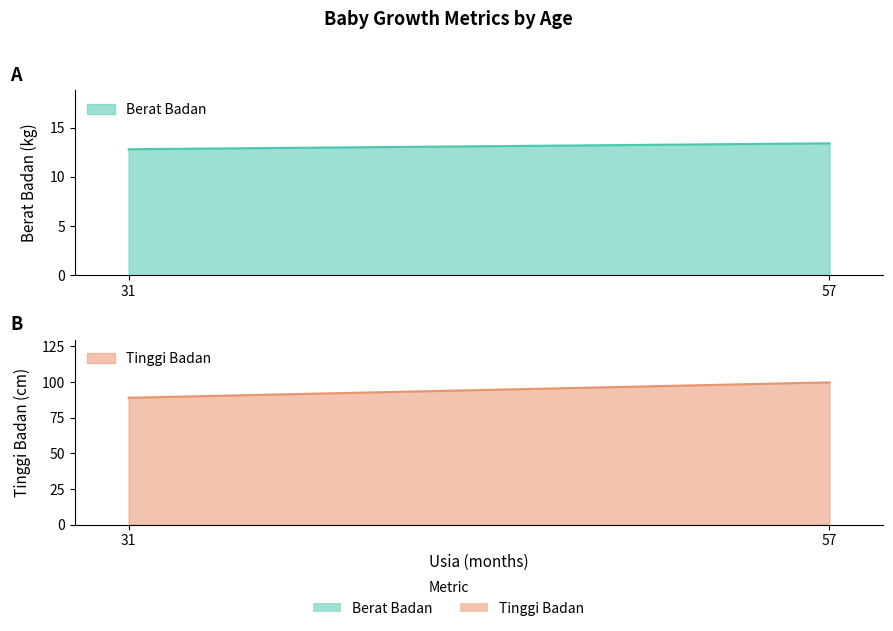

The value of Tinggi Badan at 31 is 89.0. True or false?

True